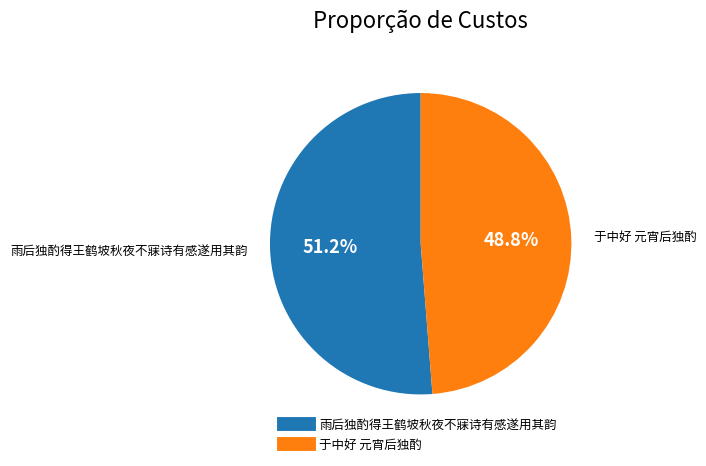

Count the number of slices in the pie.

2